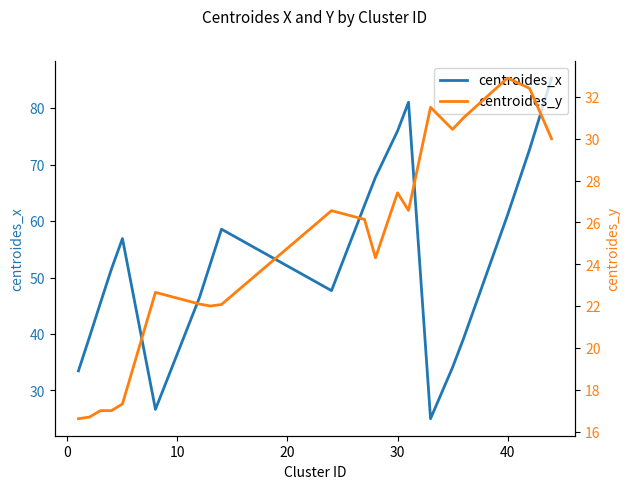

What is the maximum value for centroides_x?

85.3